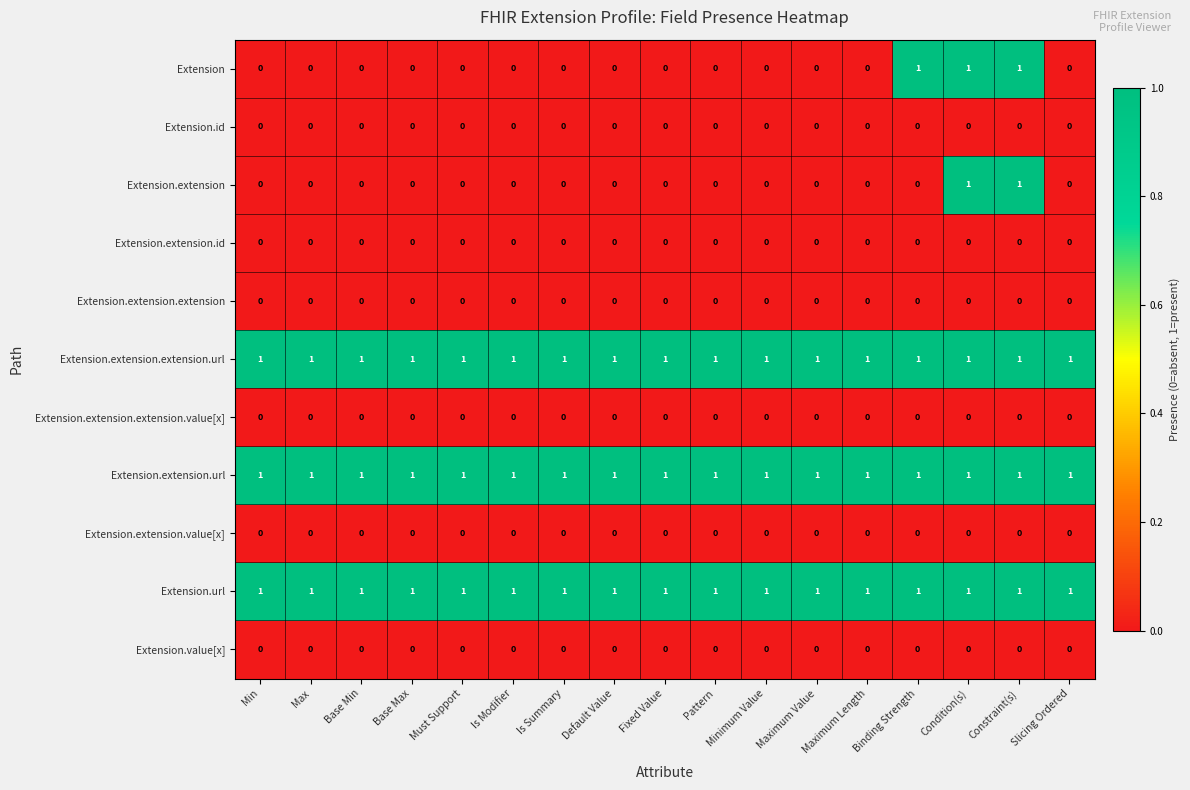

Is the value of Extension.extension.id at Condition(s) greater than the value of Extension.extension.extension.url at Slicing Ordered?

No